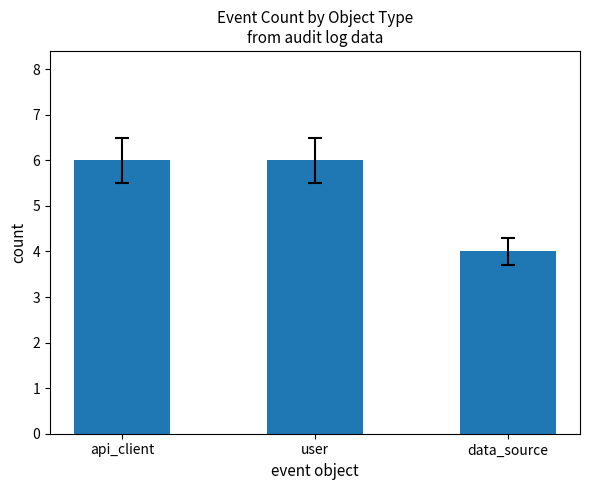

Reading left to right, what are all the values shown in this chart?

6	6	4